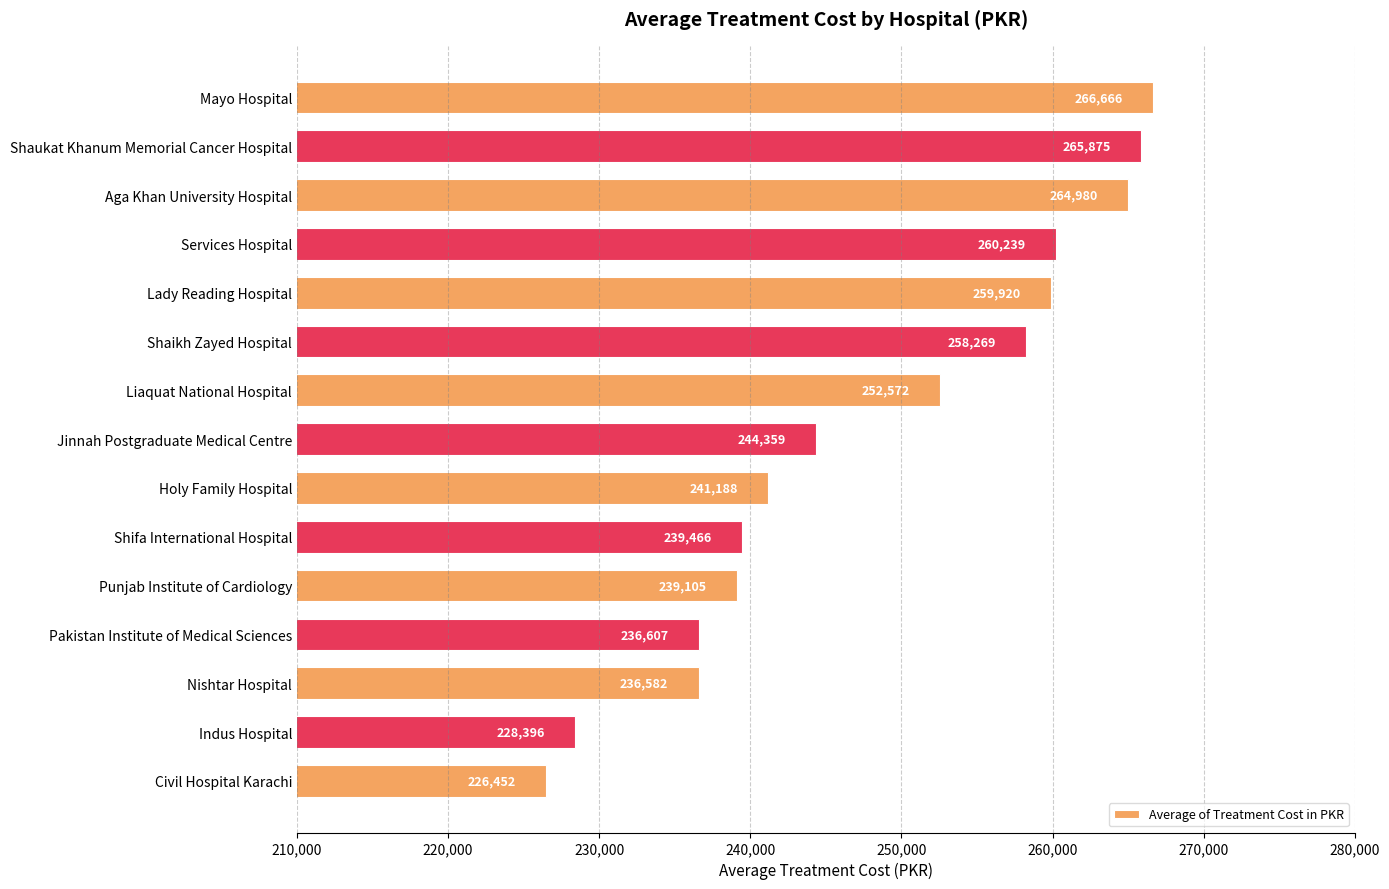

What is the smallest value displayed?

226452.4